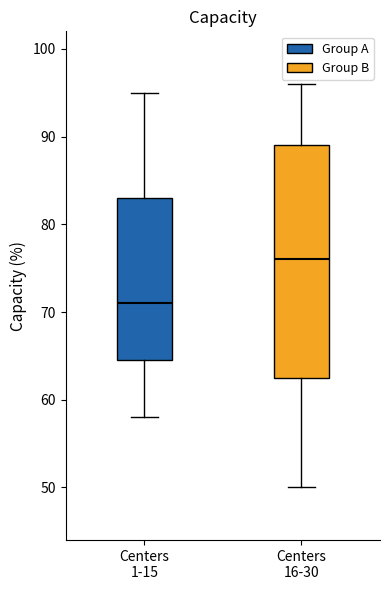

Which box's median line is the lowest?

Centers 1-15